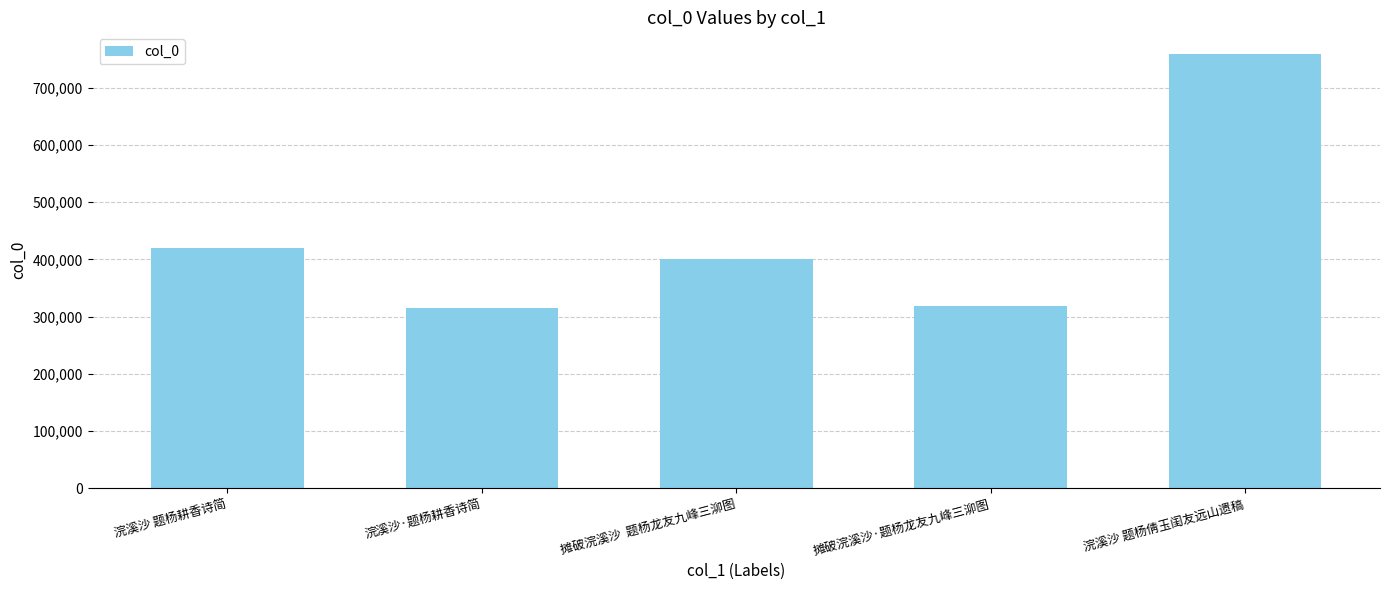

What is the sum of the values at 摊破浣溪沙  题杨龙友九峰三泖图 and 浣溪沙 题杨倩玉闺友远山遗稿?

1159510